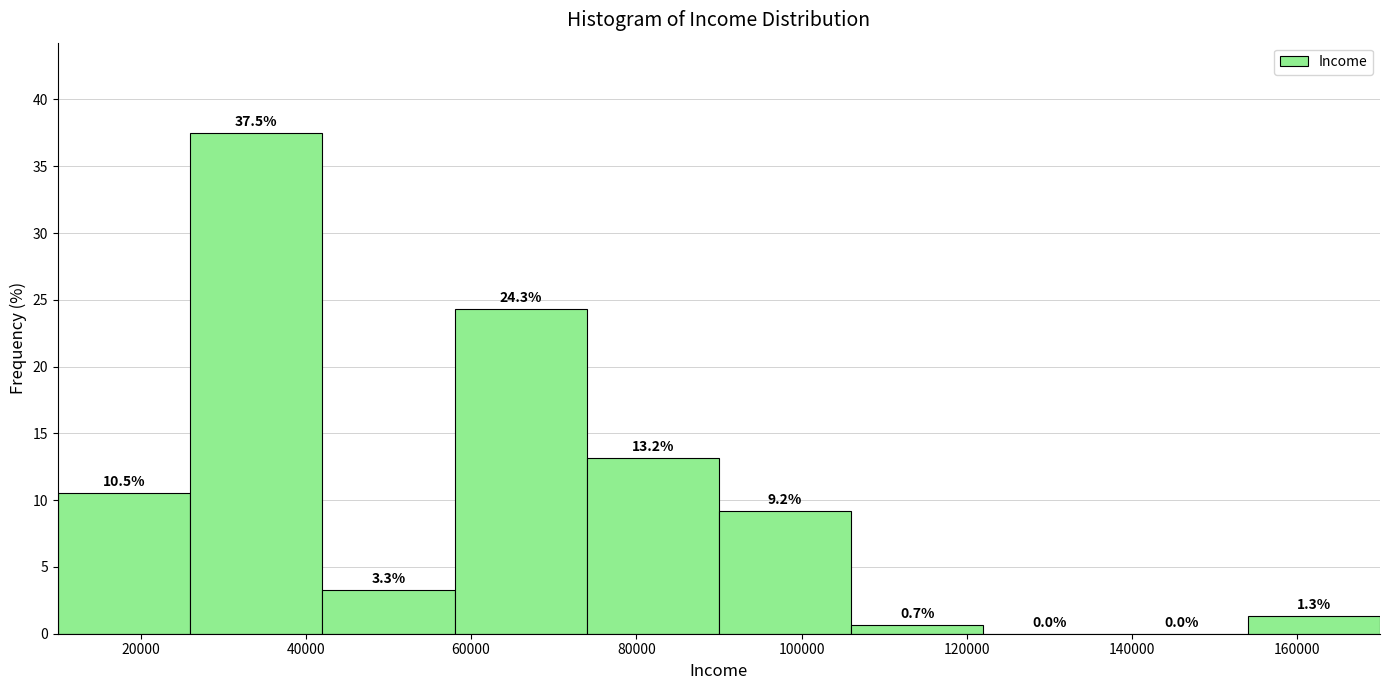

How tall is the bar that spans 42000 to 58000 on the x-axis?

3.3